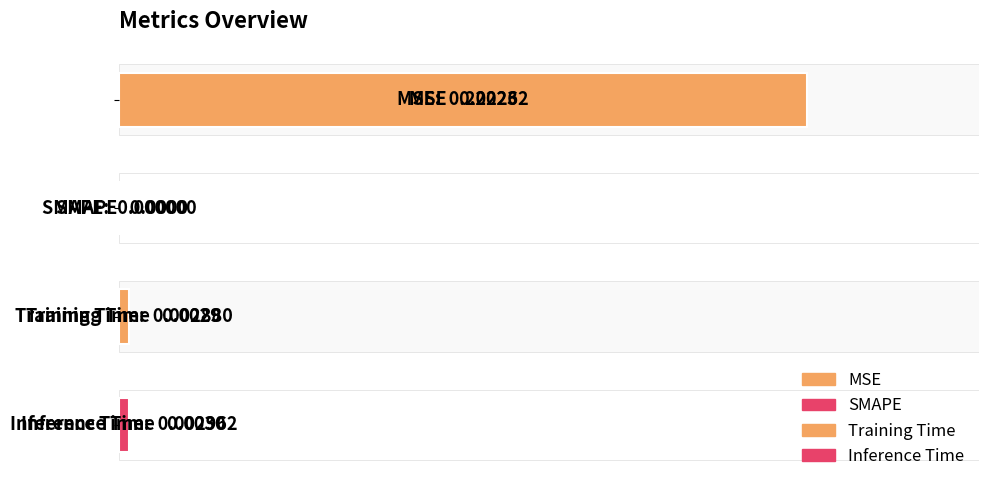

How many values exceed 0?

3